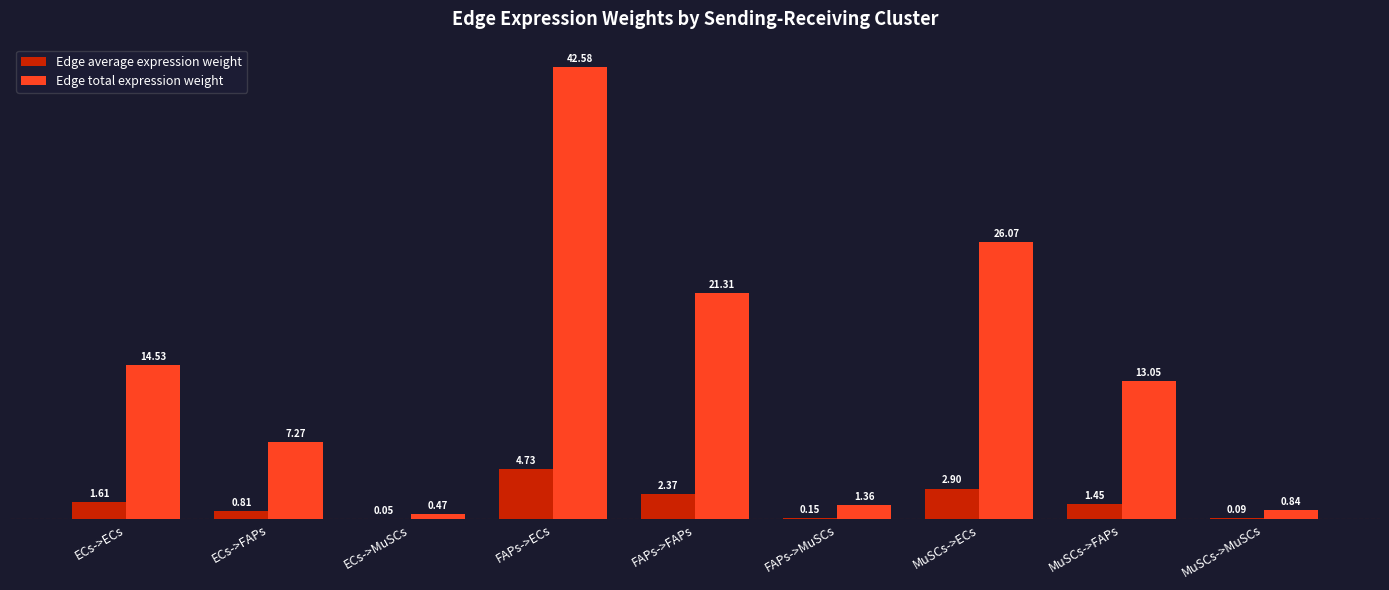

Which category has the highest value across all series?

FAPs->ECs